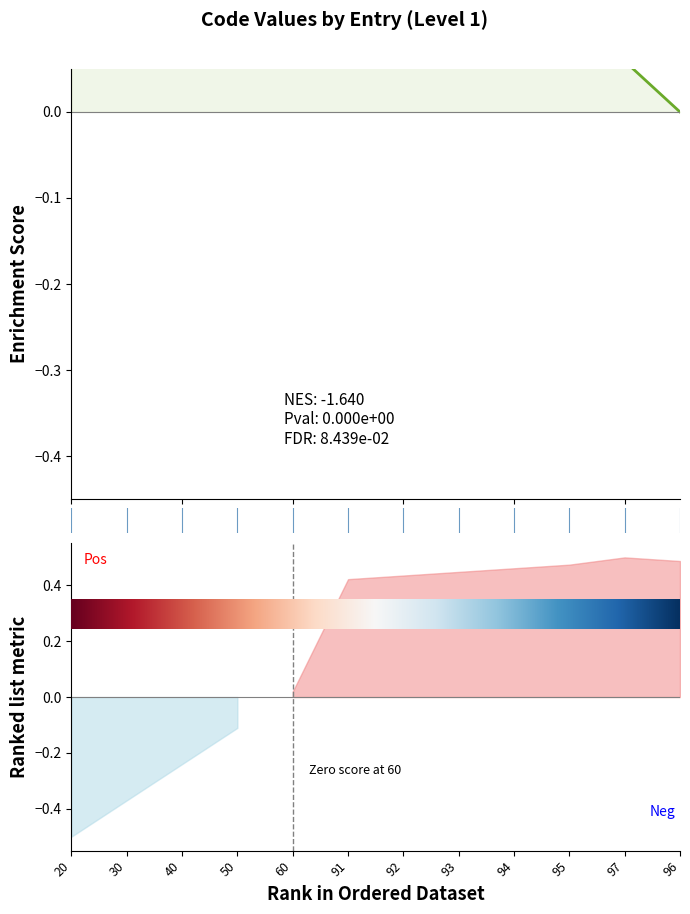

How many lines are shown in the chart?

1